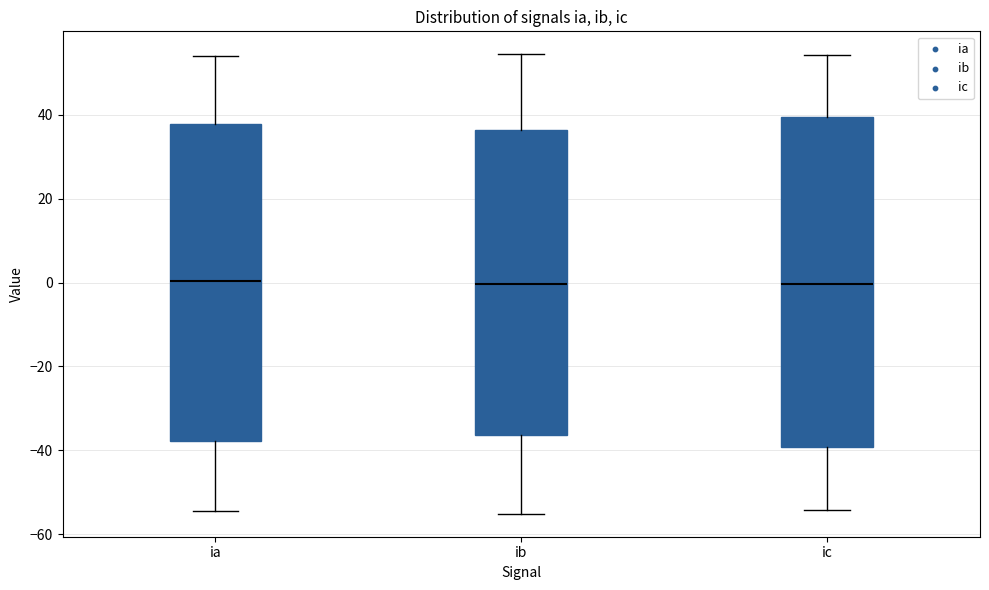

Comparing the boxes themselves (not the whiskers), which one is the tallest?

ic